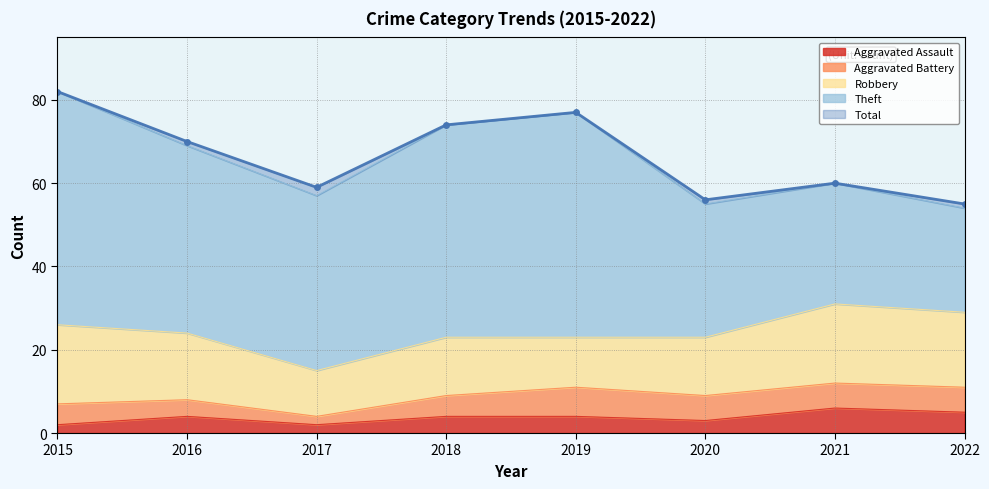

Reading left to right, what are all the values shown in this chart?

Aggravated Assault: 2	4	2	4	4	3	6	5
Aggravated Battery: 5	4	2	5	7	6	6	6
Robbery: 19	16	11	14	12	14	19	18
Theft: 56	45	42	51	54	32	29	25
Total: 82	70	59	74	77	56	60	55